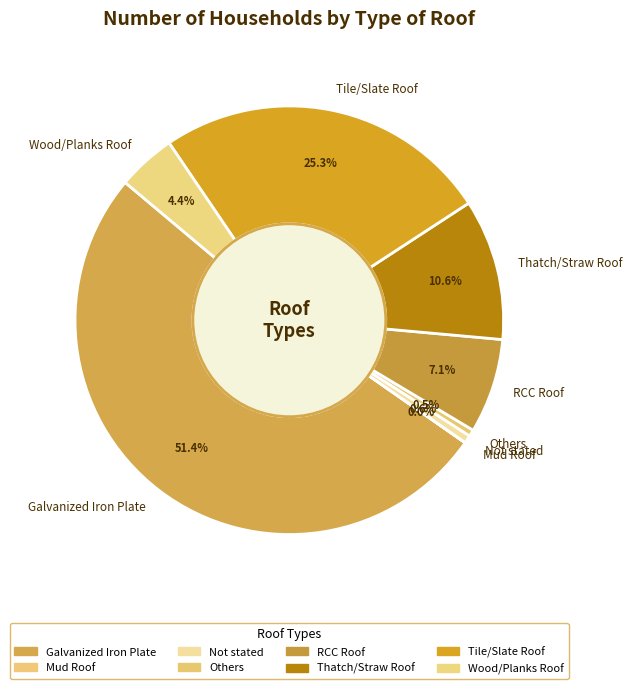

How much of the chart is everything except Tile/Slate Roof?

74.7%